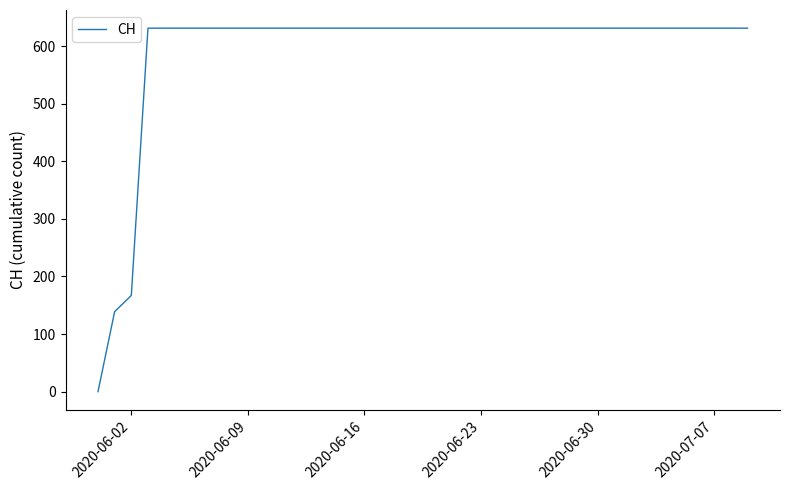

What is the maximum value shown in the chart?

631